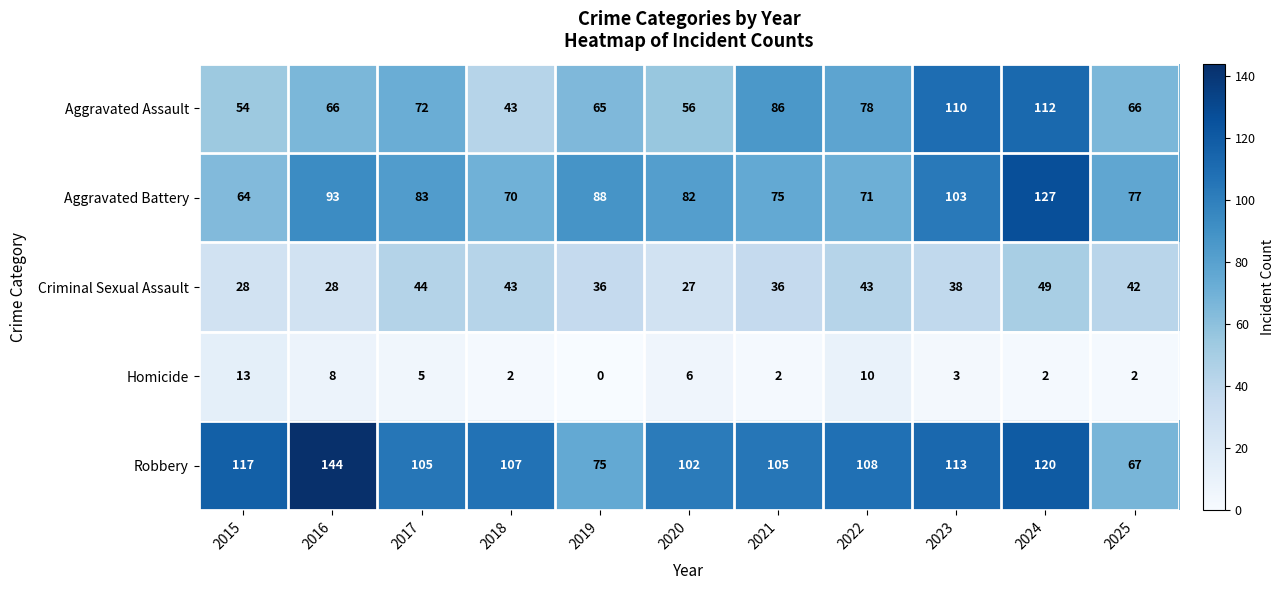

The Homicide series shows 1 at 2025. True or false?

False